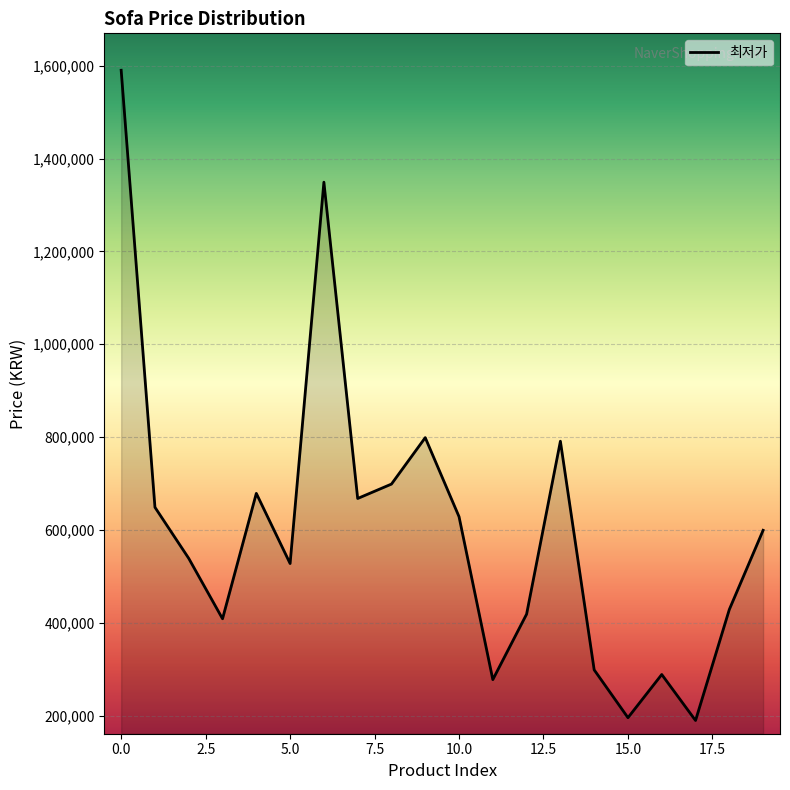

What is the difference between the maximum and minimum values?

1400000